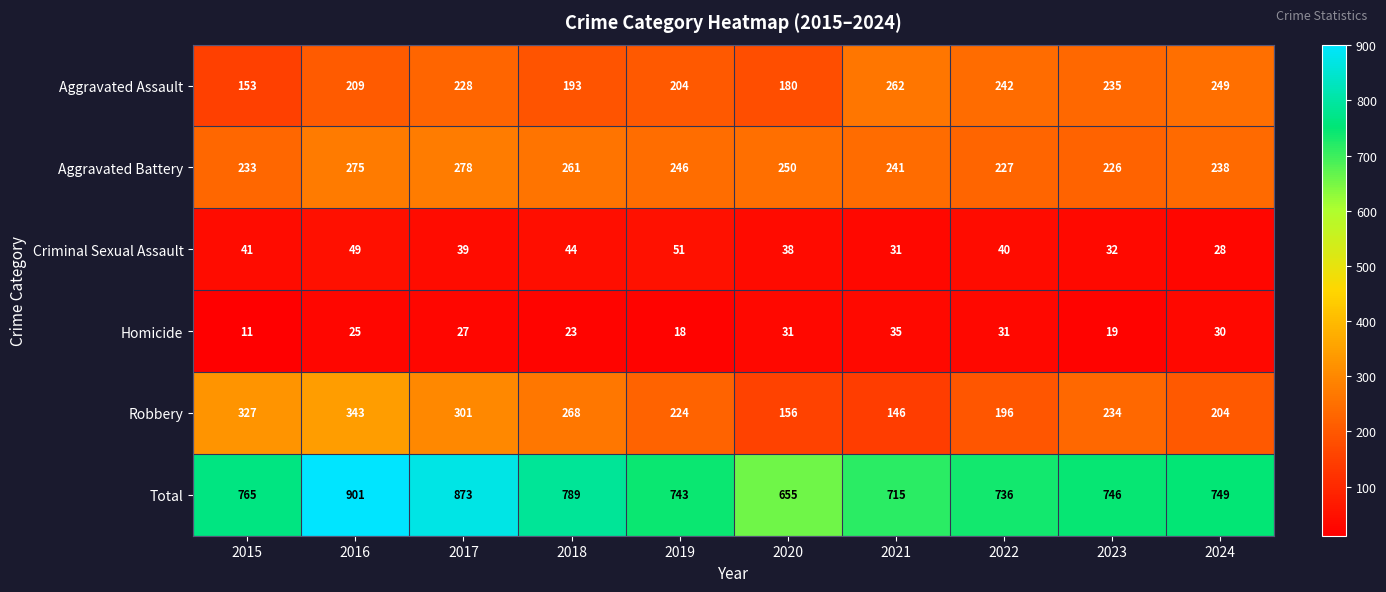

The value of Criminal Sexual Assault at 2016 is 49. True or false?

True